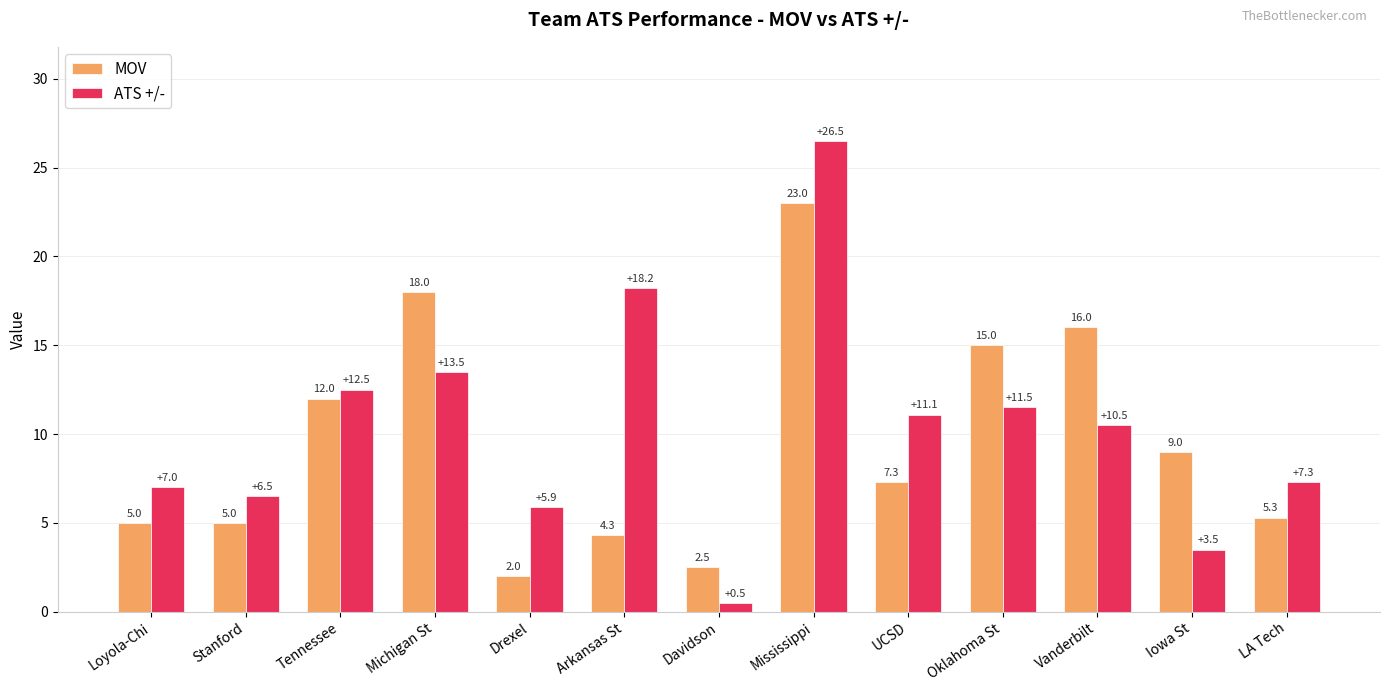

What is the sum of all ATS +/- values?

134.5